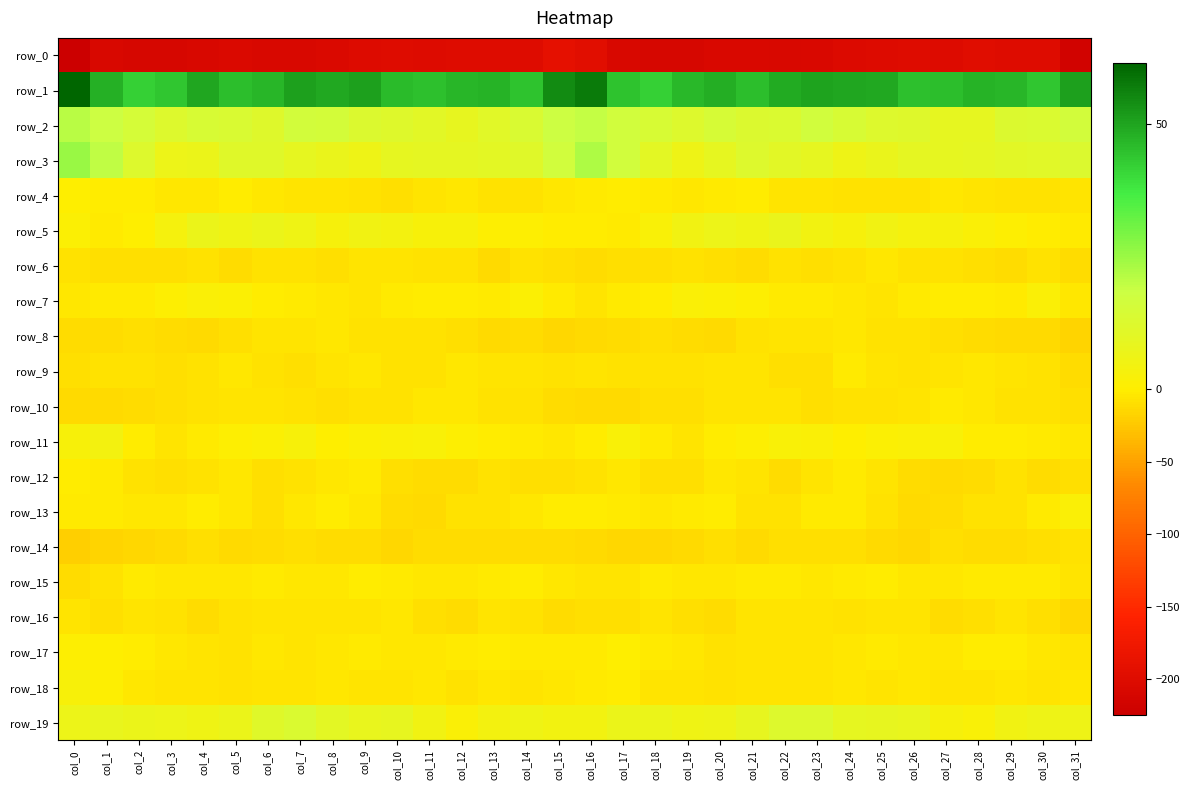

Between col_1 and col_7, which is larger?

col_1